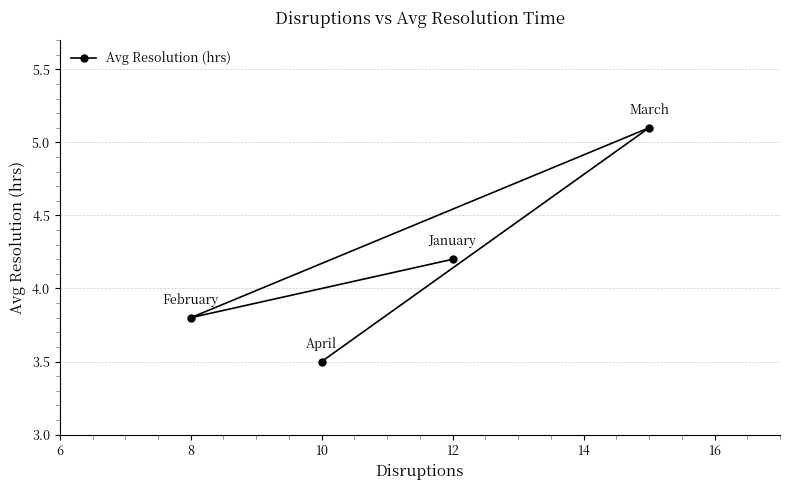

What is the minimum value shown in the chart?

3.5